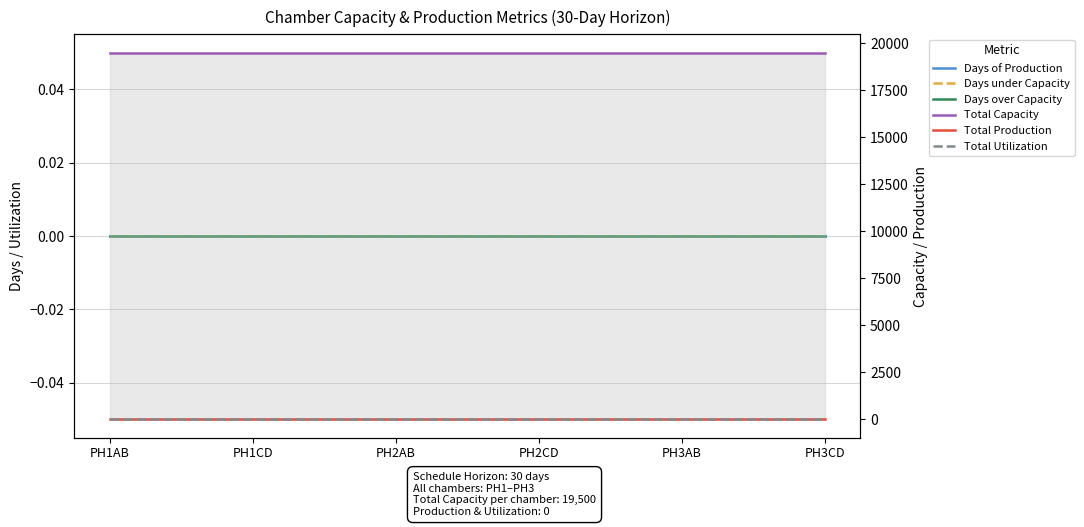

Rank the categories by Days over Capacity value from highest to lowest.

PH1AB, PH1CD, PH2AB, PH2CD, PH3AB, PH3CD